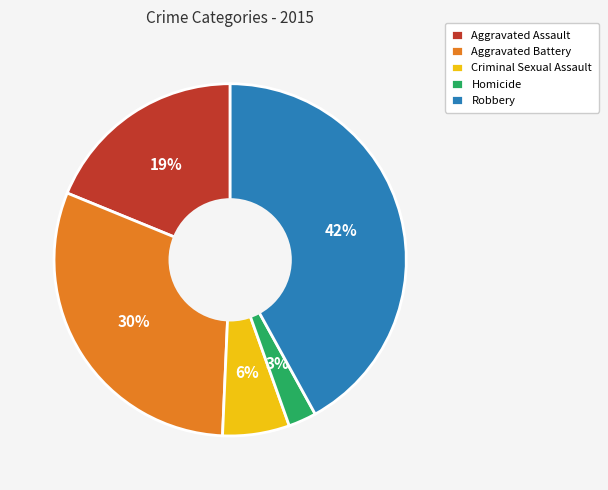

How many slices are in this pie chart?

5